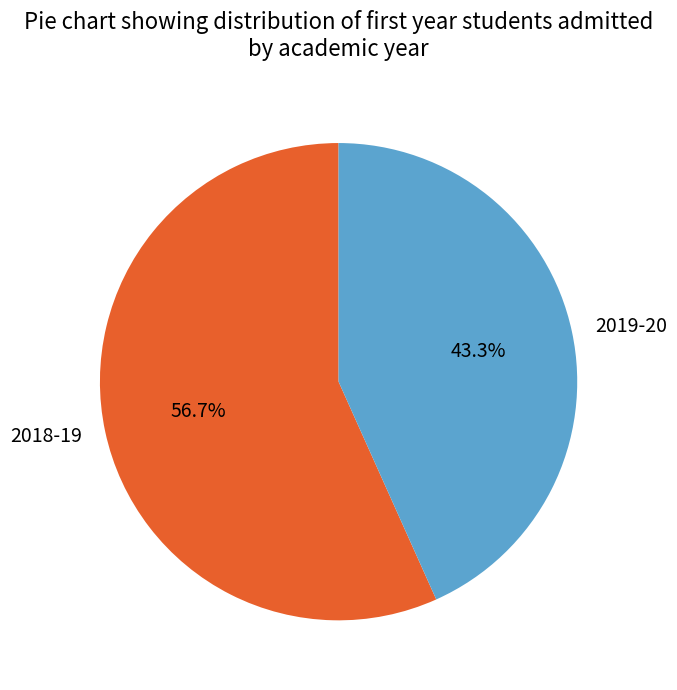

Is there any slice that represents more than half of the pie?

Yes